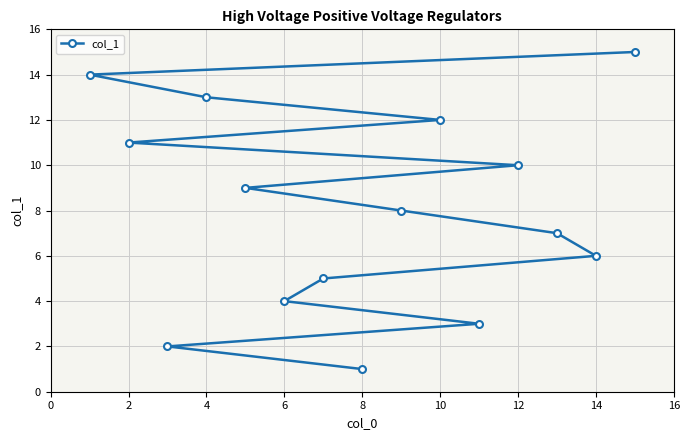

At which category does the chart reach its minimum across all series?

8